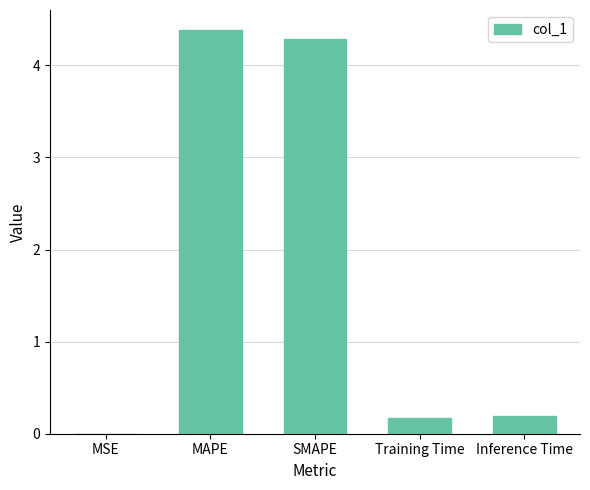

What is the maximum value shown in the chart?

4.4